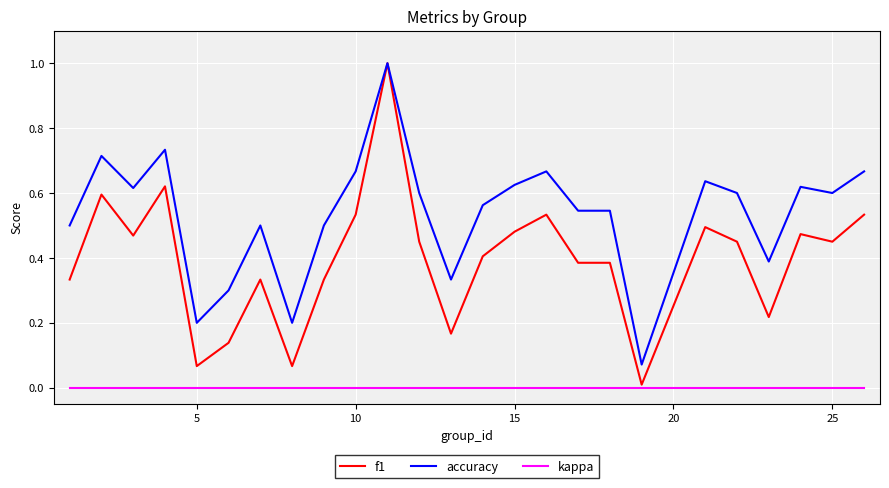

List the series in order of their overall mean, lowest first.

kappa, f1, accuracy